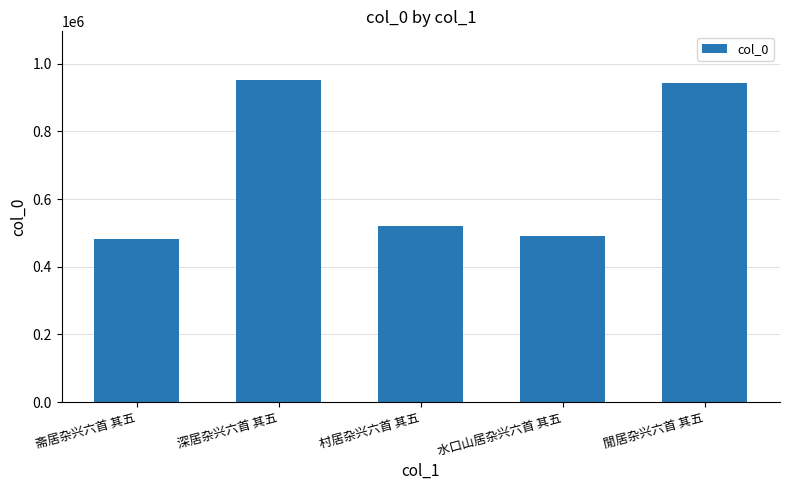

At which category does the chart reach its minimum across all series?

斋居杂兴六首 其五